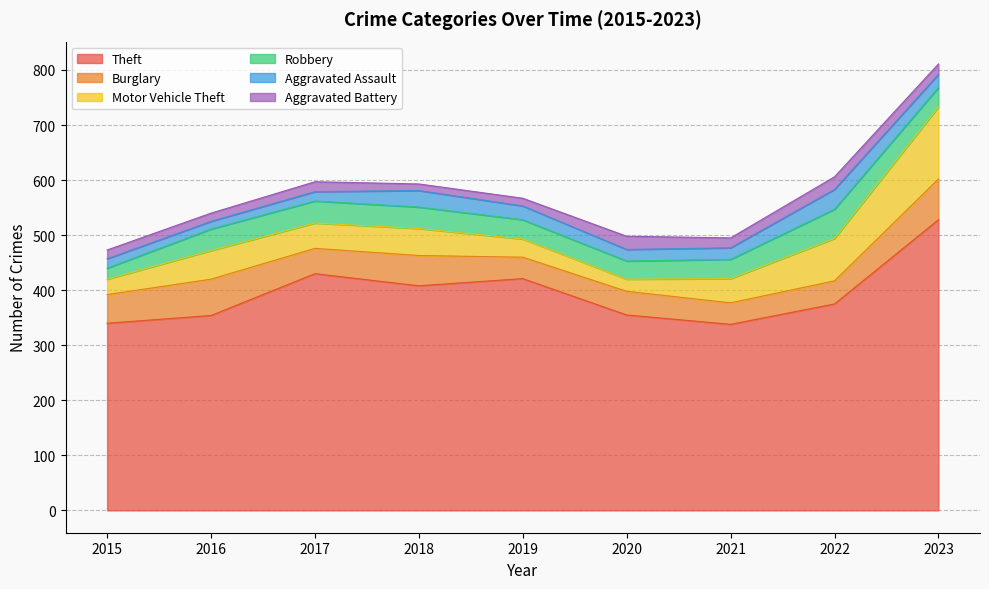

At how many categories does at least one series exceed 226?

9